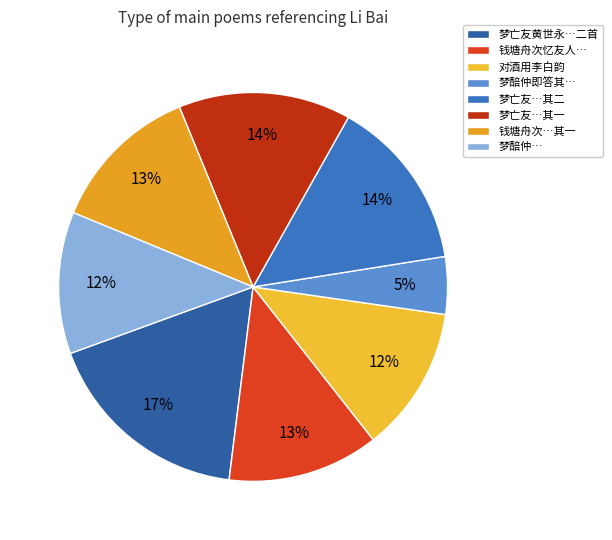

Rank the categories by value from highest to lowest.

梦亡友黄世永梦中犹喜谈佛既觉感念不已因和梦李白韵以记焉二首, 梦亡友黄世永梦中犹喜谈佛既觉感念不已因和梦李白韵以记焉二首 其一, 梦亡友黄世永梦中犹喜谈佛既觉感念不已因和梦李白韵以记焉二首 其二, 钱塘舟次忆友人张鉴溪即用杜子美《春日怀李白》韵兼袭其句 其一, 钱塘舟次忆友人张鉴溪即用杜子美《春日怀李白》韵兼袭其句, 对酒用李白韵, 梦醅仲即答其见梦之作用杜甫梦李白韵, 梦醅仲即答其见梦之作用杜甫梦李白韵